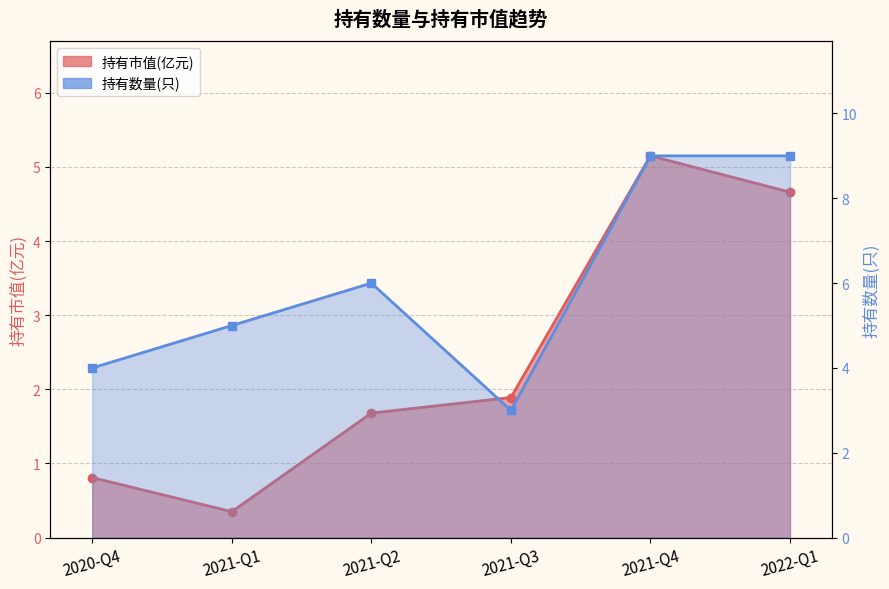

How many lines are shown in the chart?

2